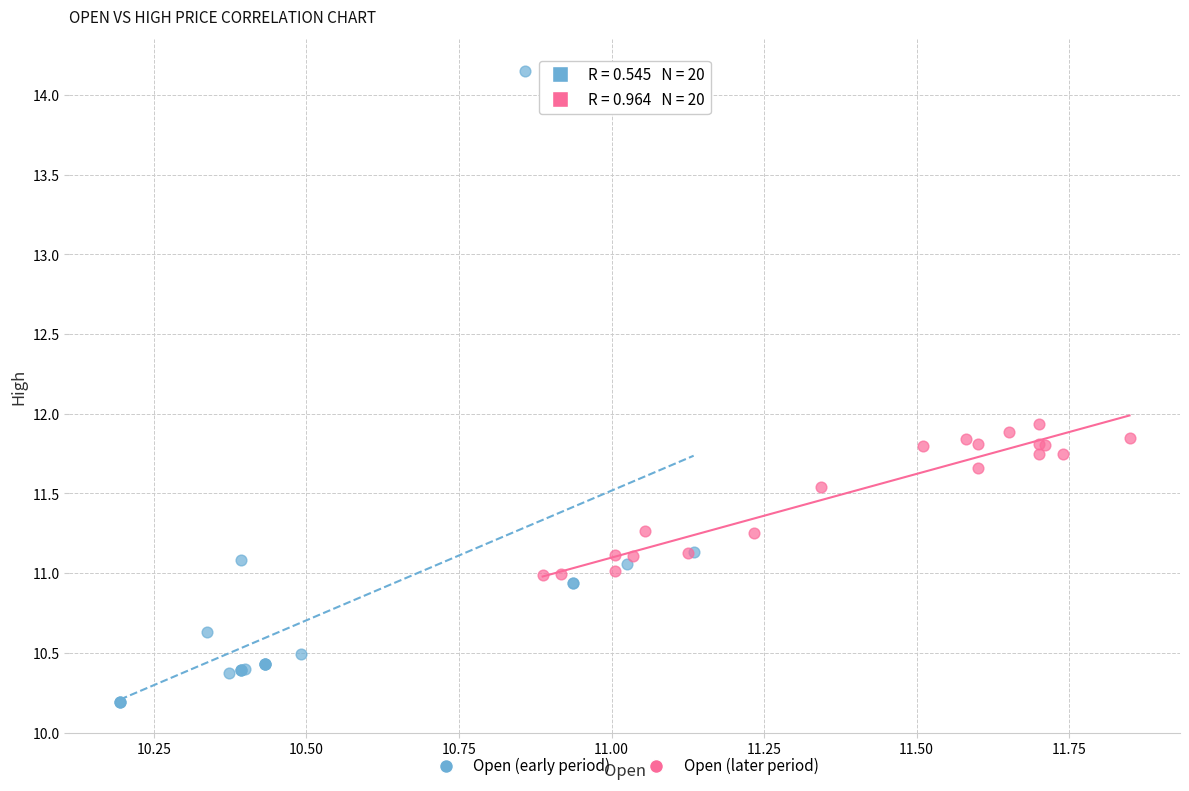

Which series contains the lowest Y value?

Open (early period)